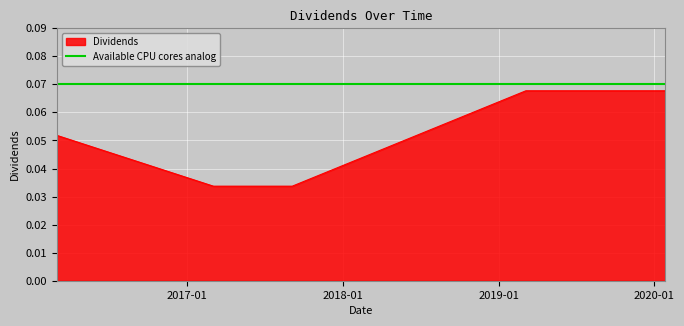

How many lines are shown in the chart?

1